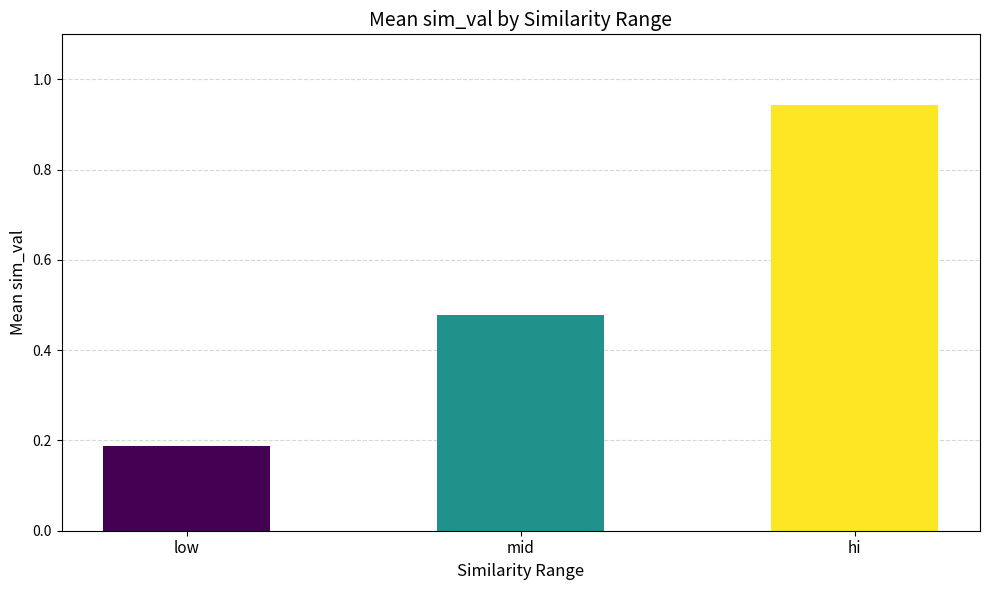

What is the label of the 1st bar from the right?

hi